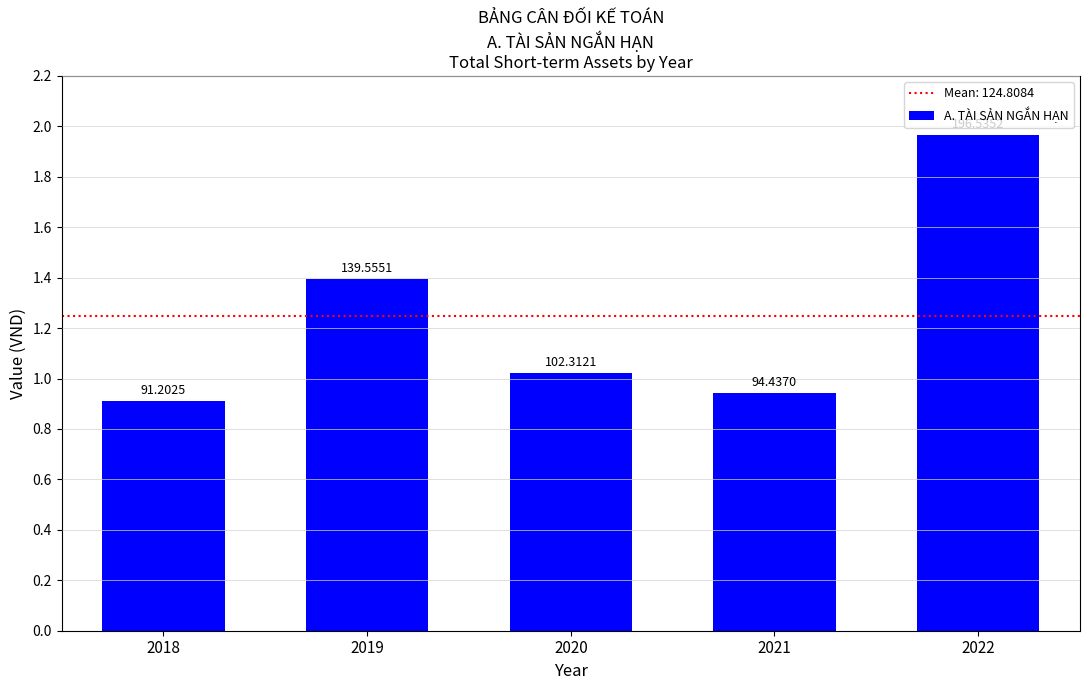

Reading left to right, list all the values displayed in this chart.

2018=91202544	2019=139555054	2020=102312109	2021=94437005	2022=196535229